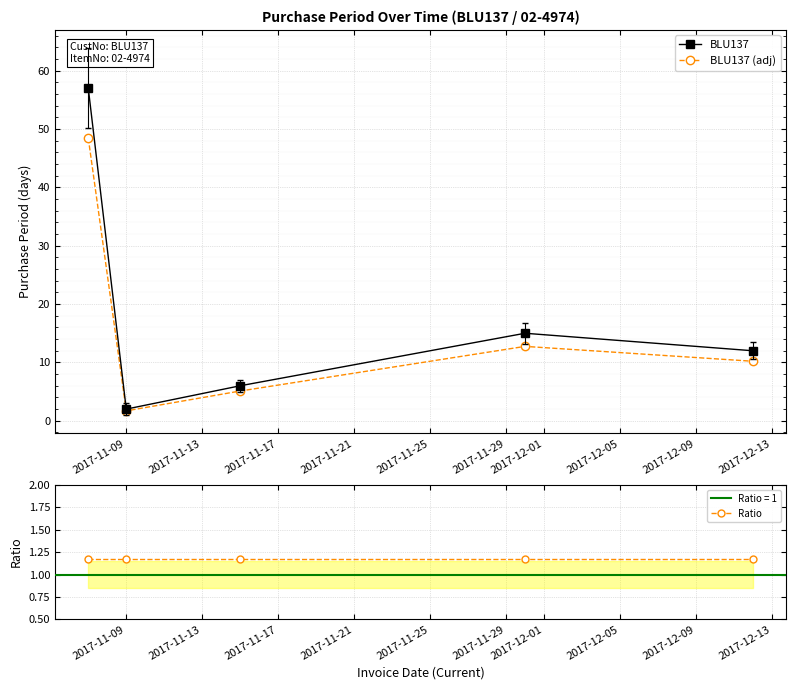

Which series has the largest total across all categories?

BLU137